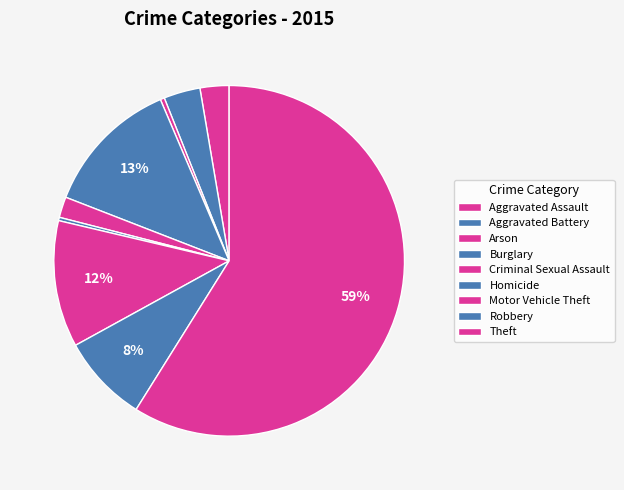

What is the smallest slice in the pie chart?

Homicide